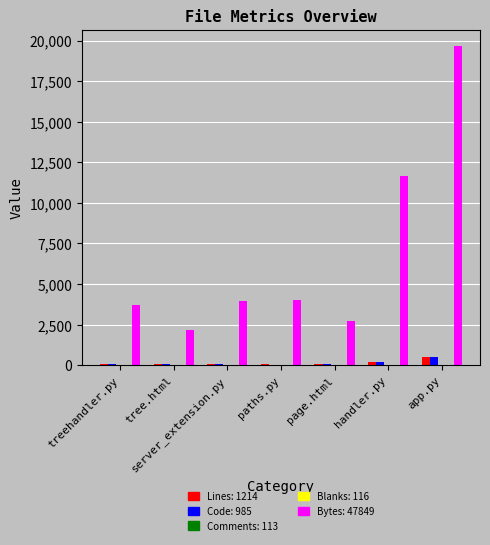

At which category is the sum across all series the highest?

app.py